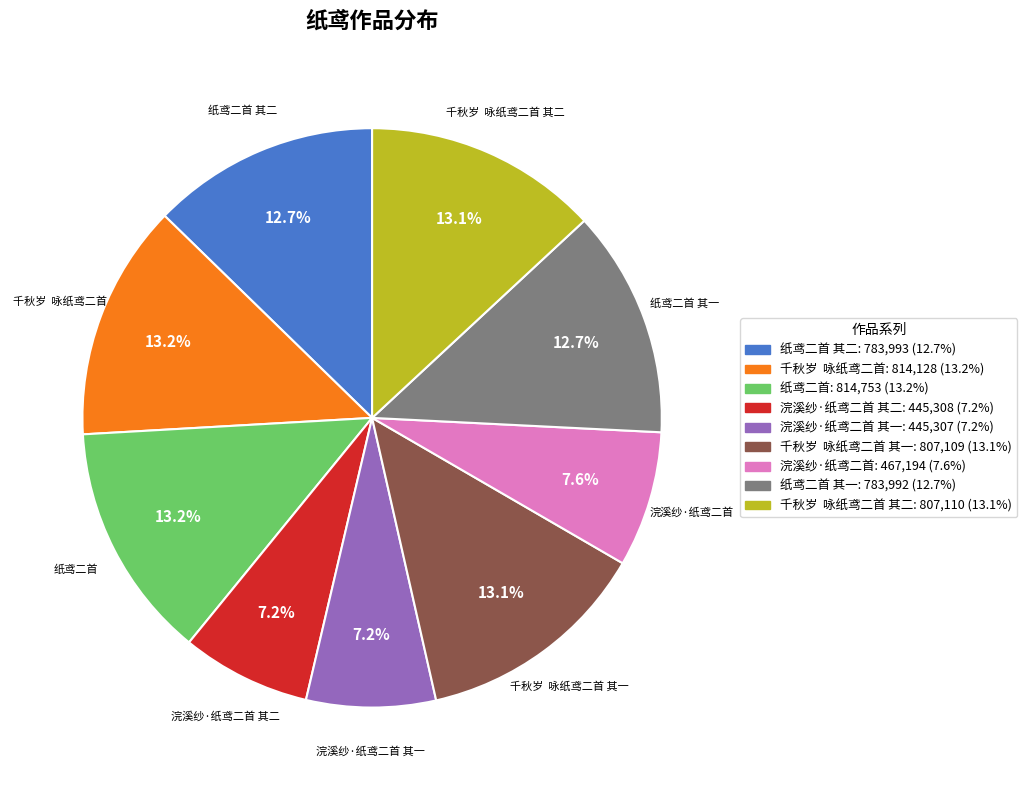

Count the number of slices in the pie.

9